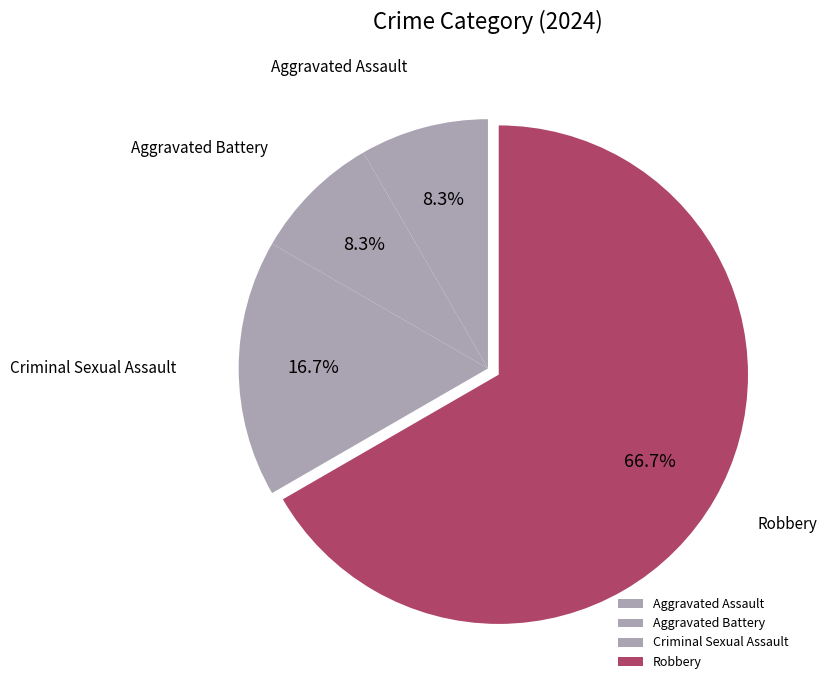

What is the largest slice in the pie chart?

Robbery